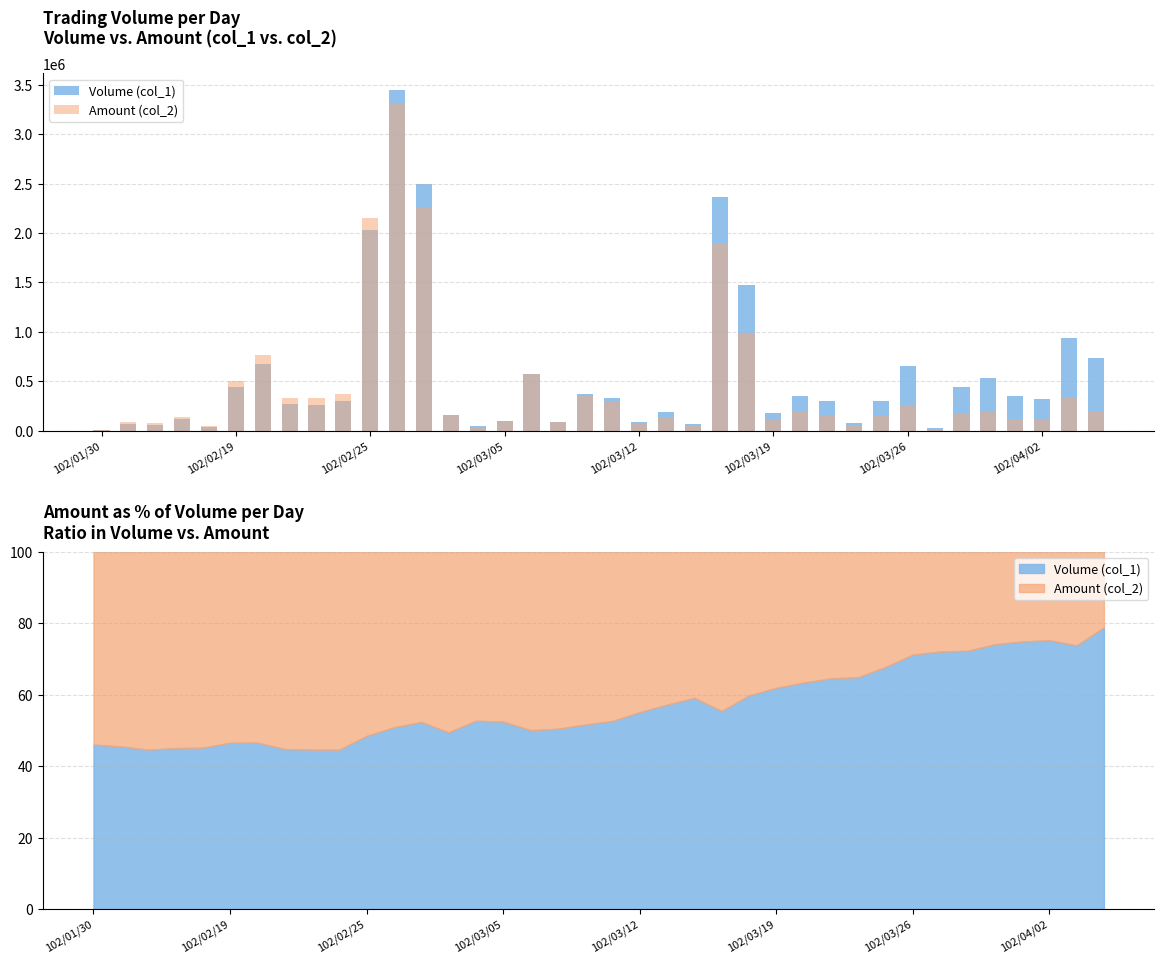

At how many categories does at least one series exceed 755331?

7